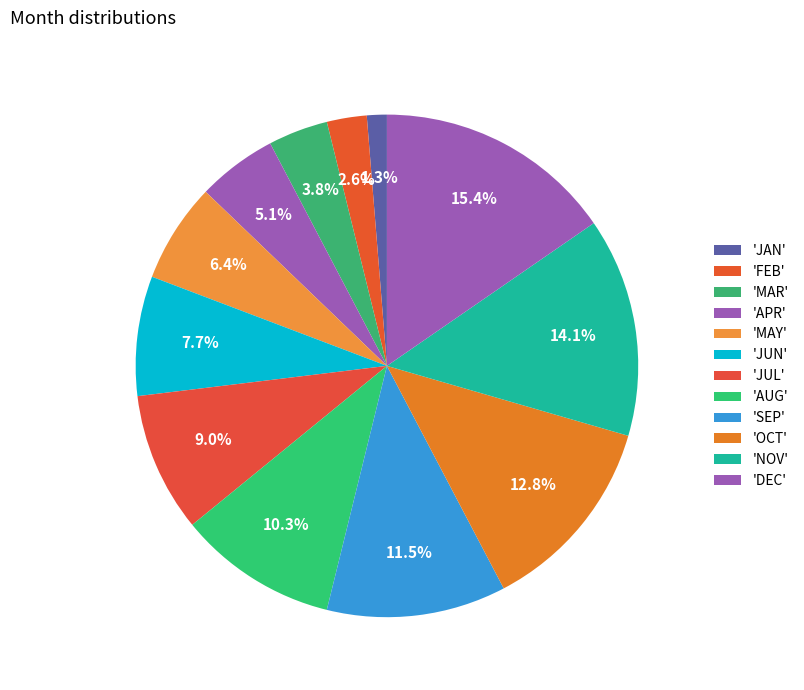

Count the number of slices in the pie.

12